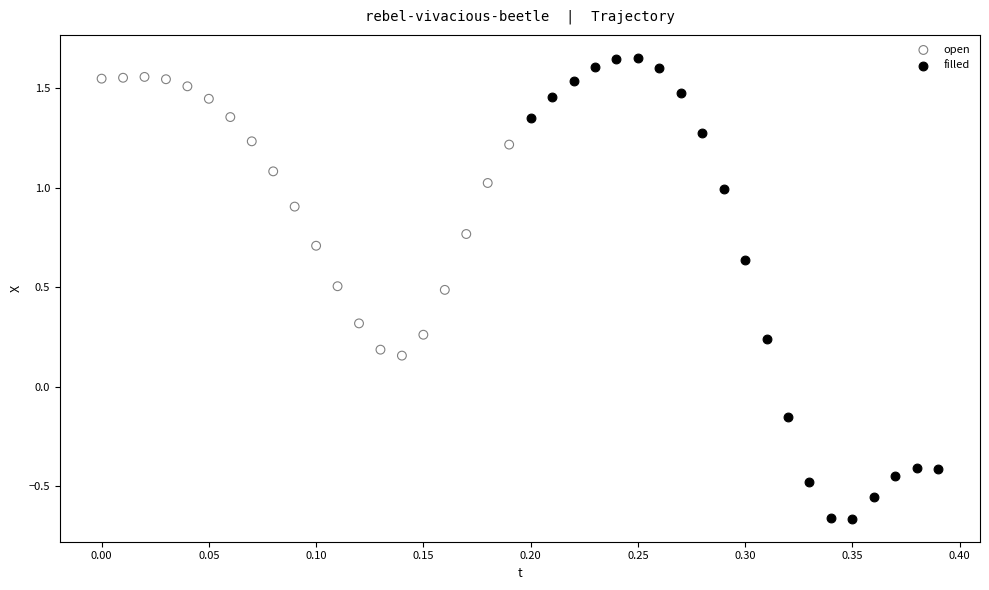

Which series contains the highest Y value?

filled